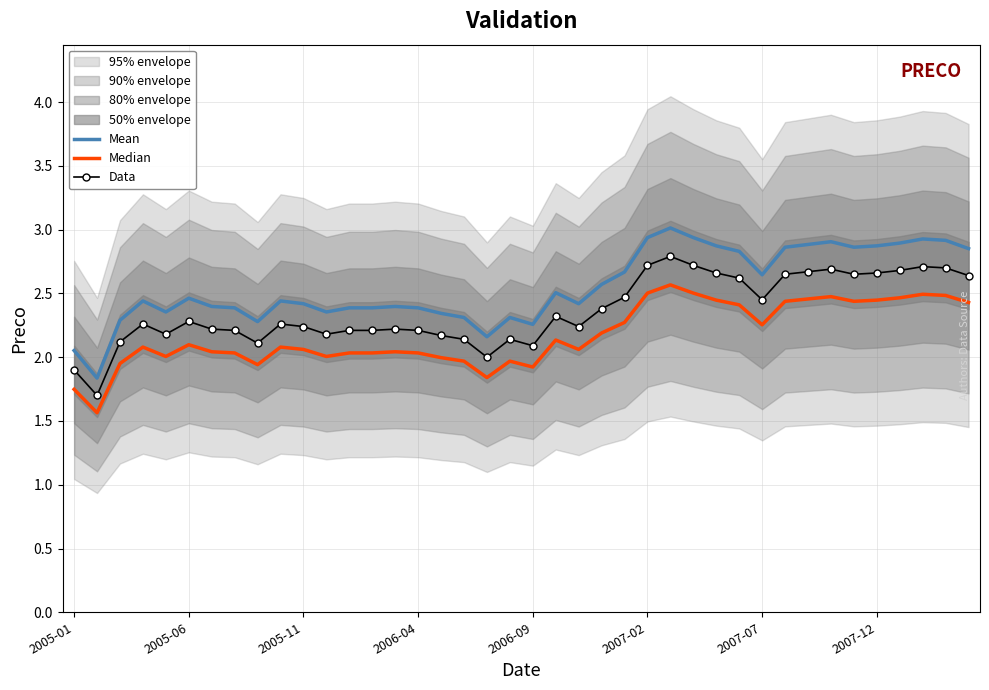

Is it true that Data equals 2.2 at 2006-04?

True